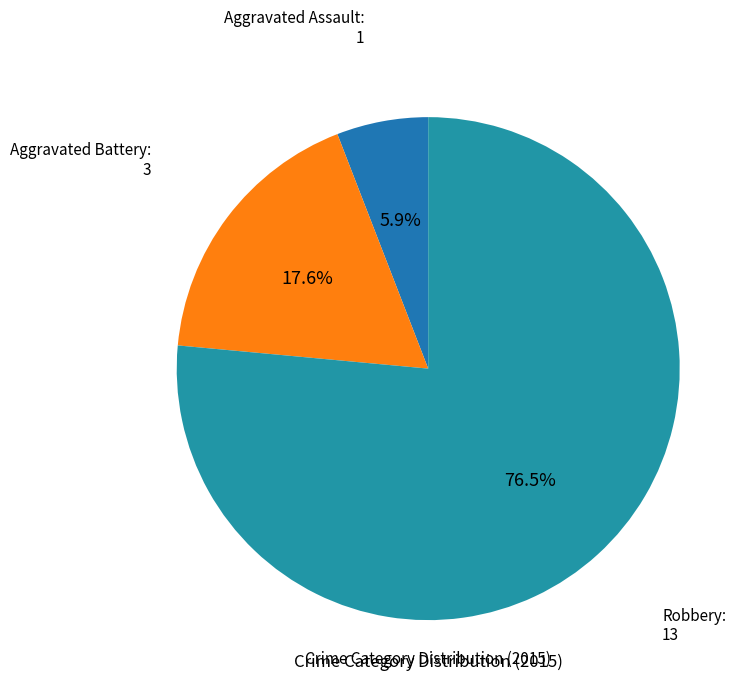

Which category accounts for the majority?

Robbery